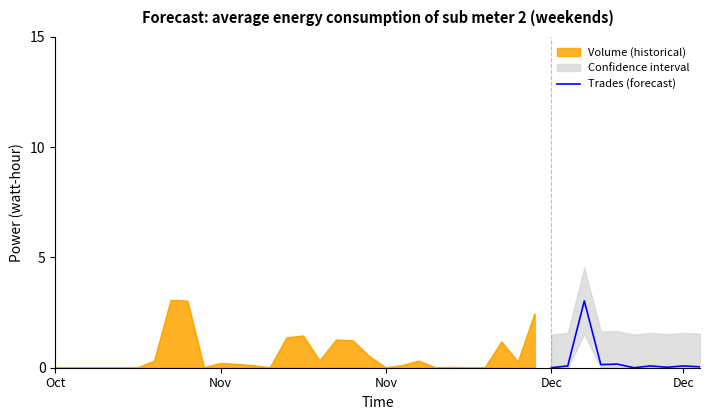

How many points are lower than both their immediate neighbors (excluding endpoints)?

3